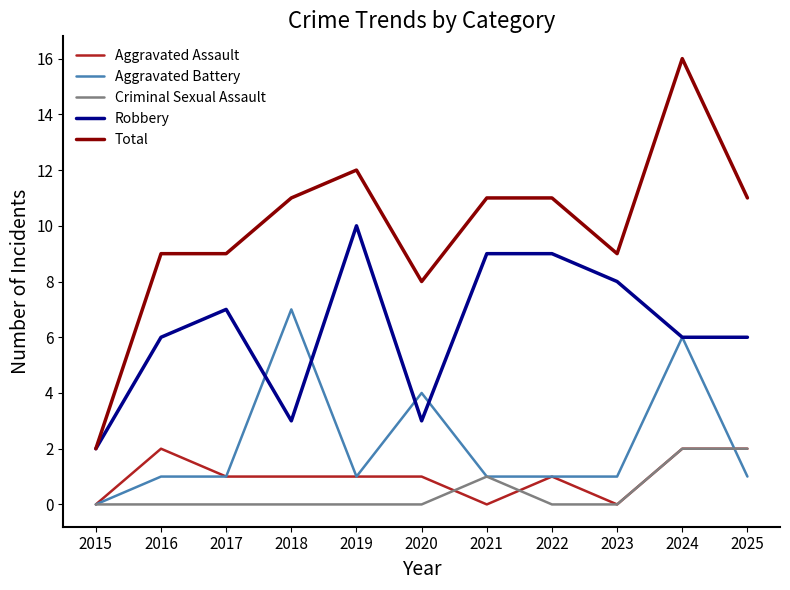

What is the difference between the second highest and minimum values in the Criminal Sexual Assault series?

2